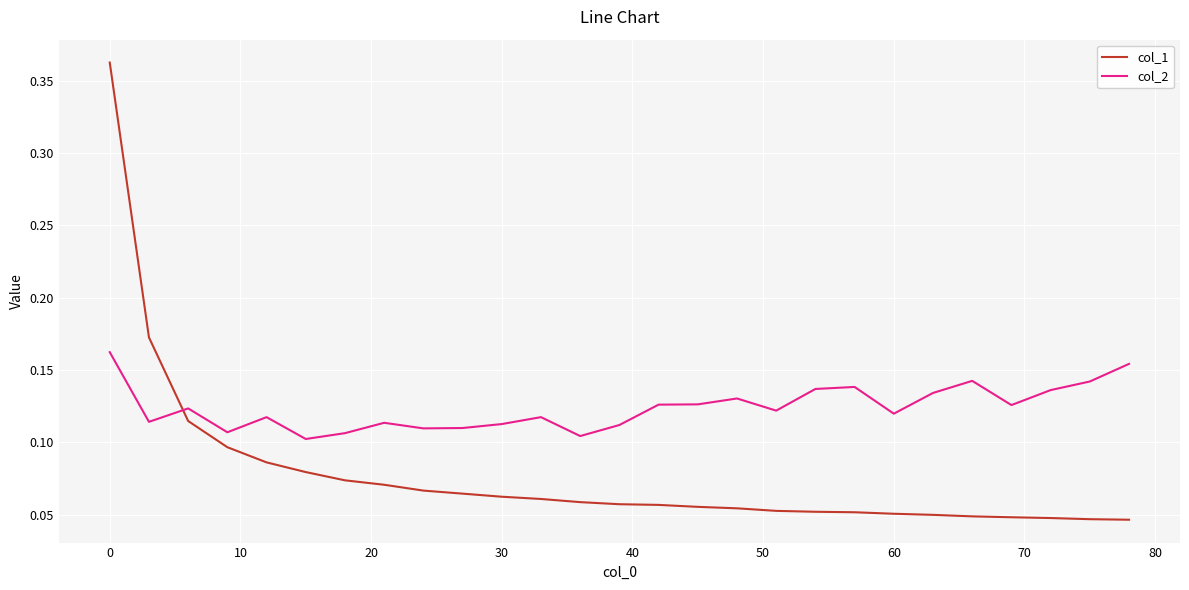

After their last crossing, which series has the higher values: col_2 or col_1?

col_2